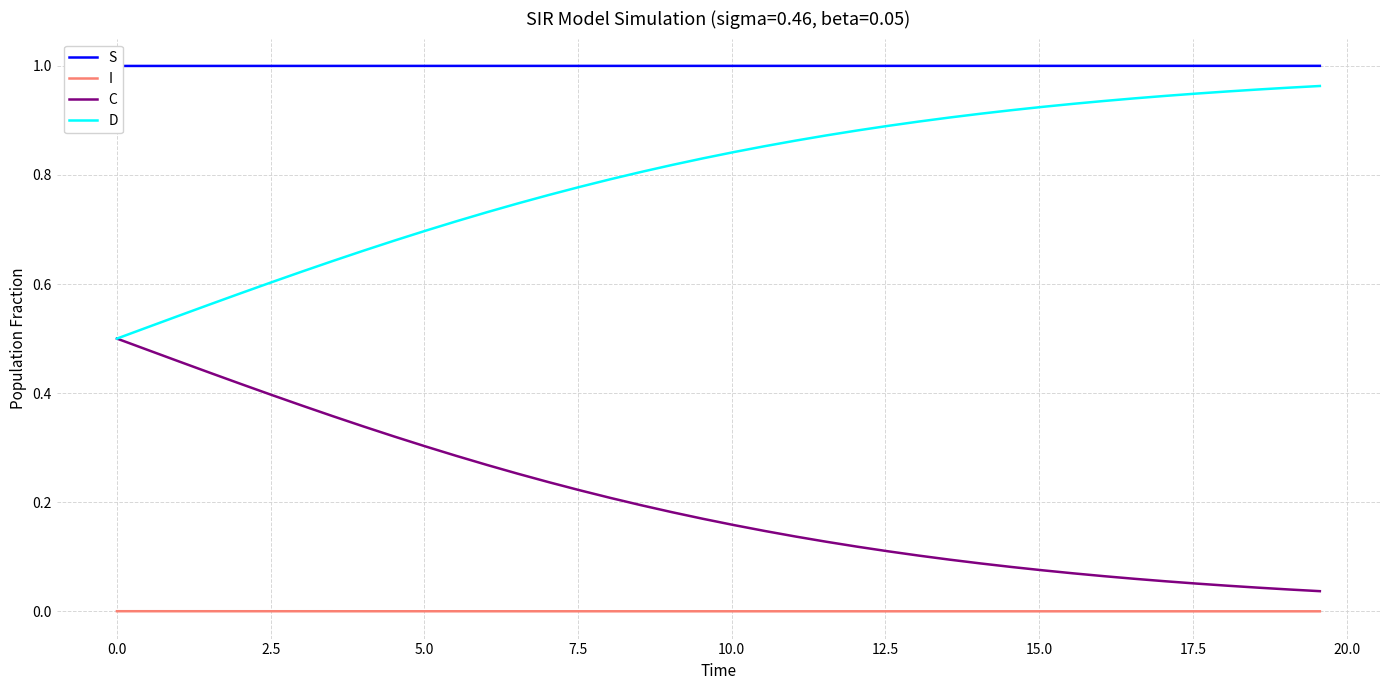

True or false: D and I intersect in this chart.

False